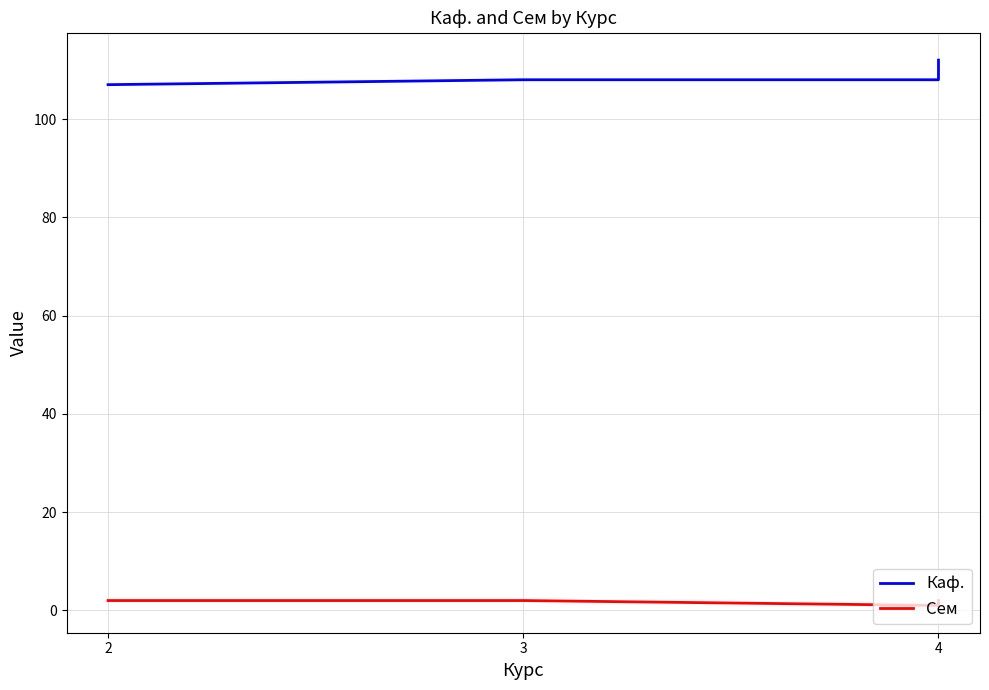

What is the spread (max minus min) of values at 4?

107